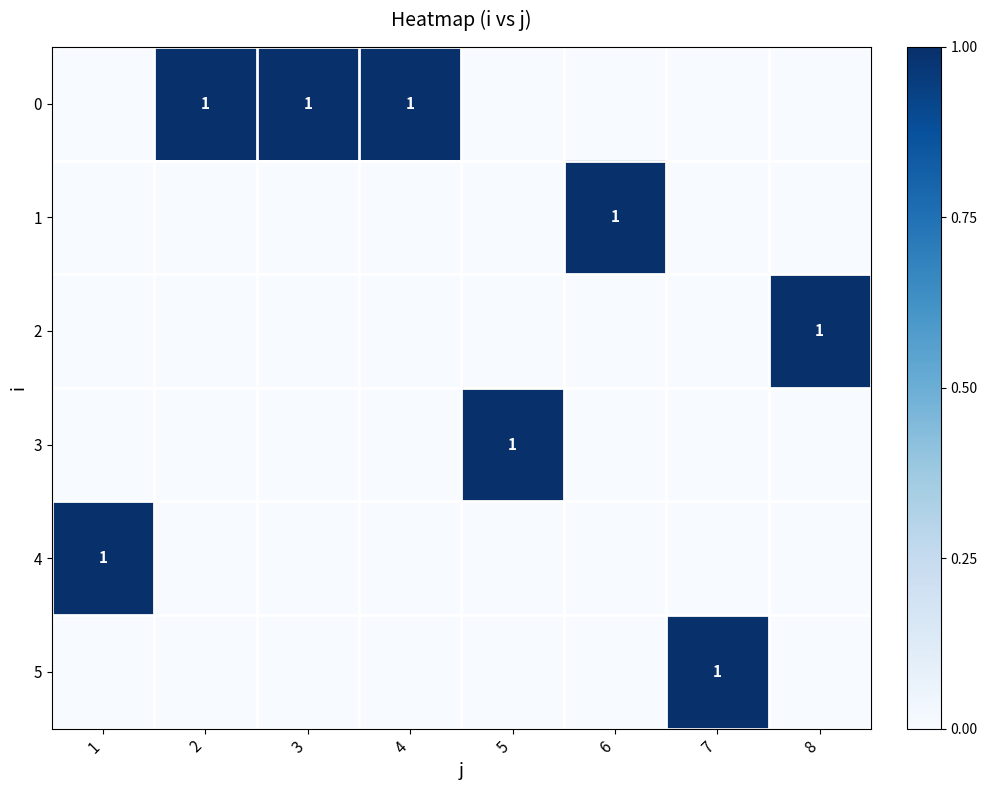

At which category is the sum across all series the highest?

1